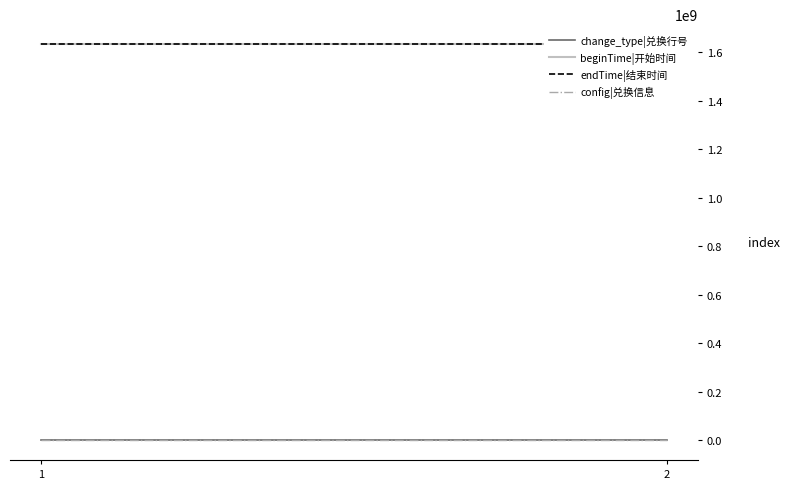

Reading left to right, list all the values displayed in this chart.

change_type|兑换行号: 57	57
beginTime|开始时间: 1634601600	1634601600
endTime|结束时间: 1635177599	1635177599
config|兑换信息: 1	1